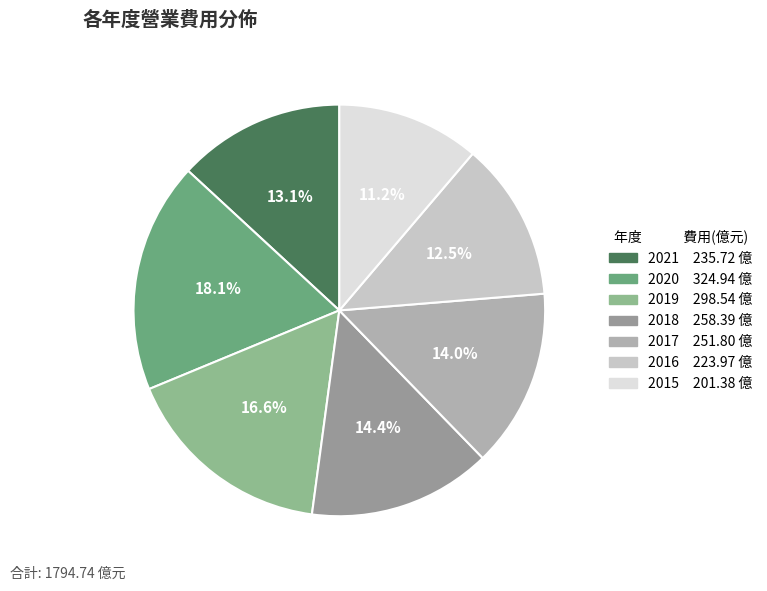

Rank the categories by value from highest to lowest.

2020, 2019, 2018, 2017, 2021, 2016, 2015